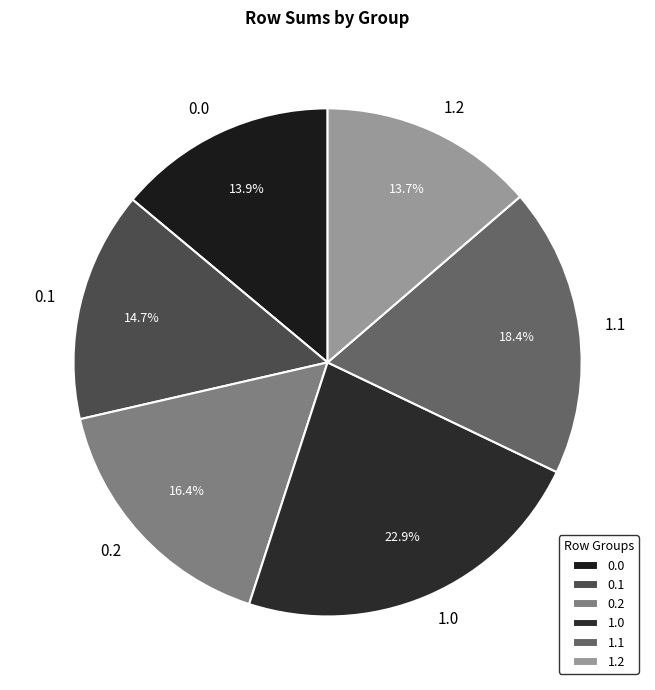

Is there a majority slice in this chart?

No